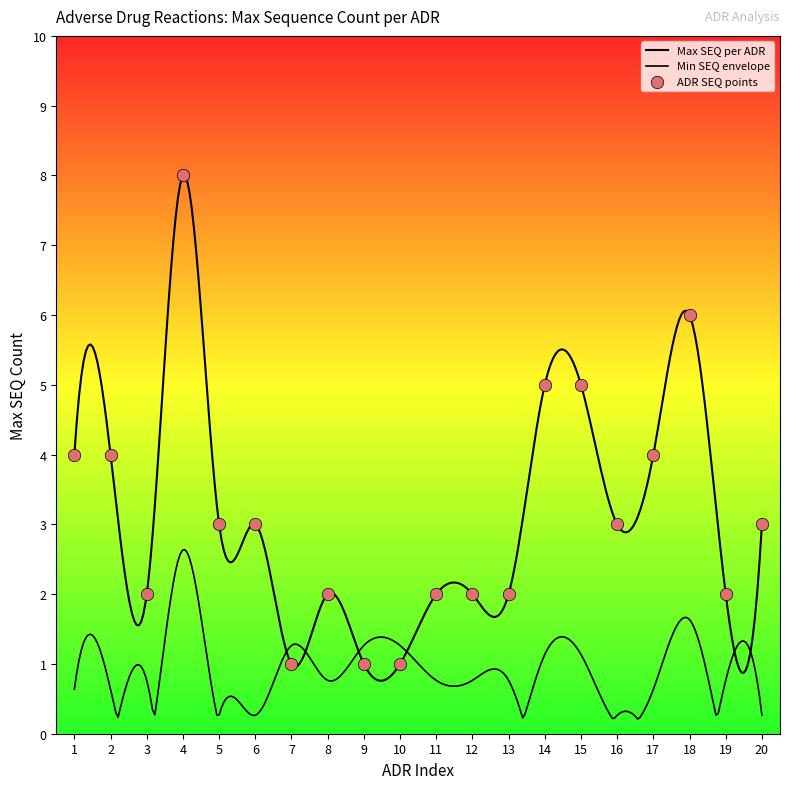

Between 8 and 2, which is larger?

2